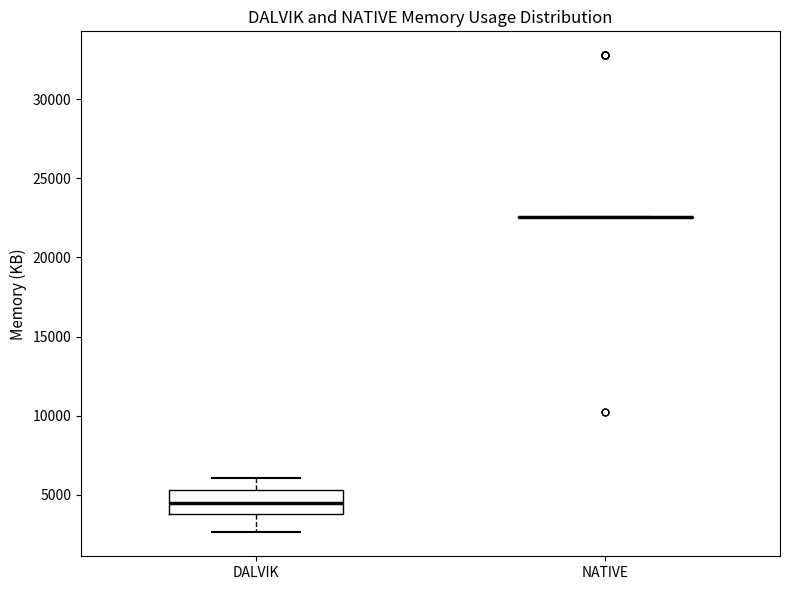

Reading left to right, read every box against the y-axis: the position of its median line, the range the box covers, and the ends of its whiskers. The values are not printed on the chart, so give them approximately, as read against the axis.

DALVIK: median 4500, box 4000 to 5500, whiskers 2500 to 6000
NATIVE: box collapsed to a line at 22500, whiskers 22500 to 22500